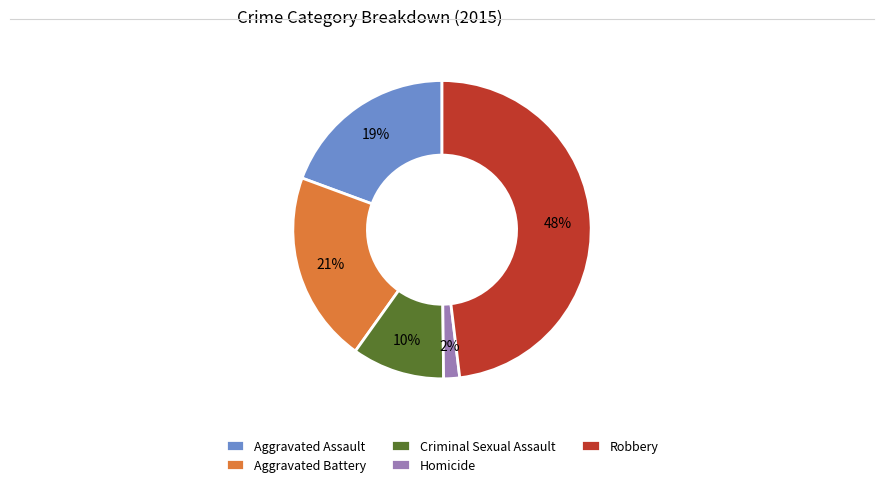

Does Criminal Sexual Assault represent more than half of the total?

No